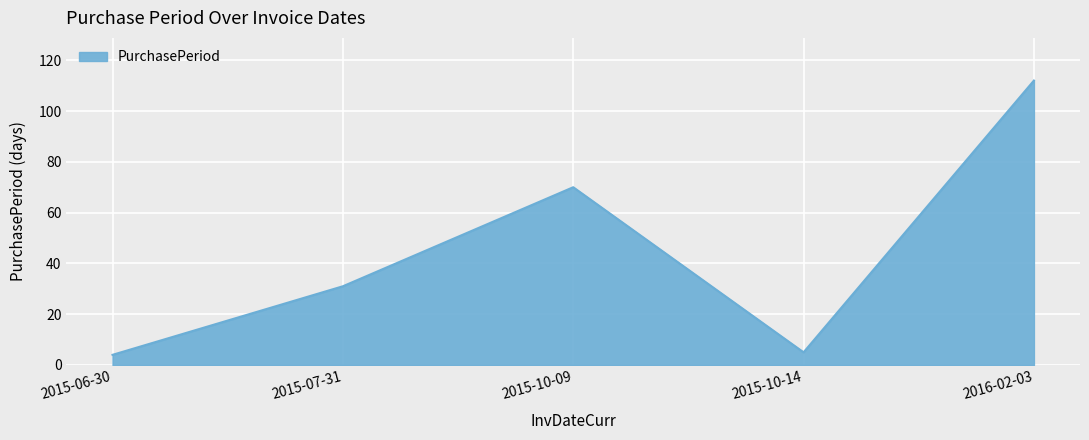

The value at 2016-02-03 is 45. True or false?

False